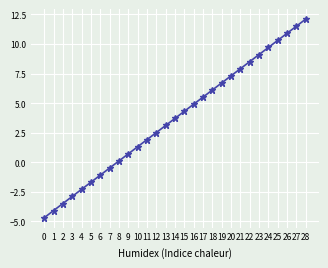

What is the sum of all values?

107.6